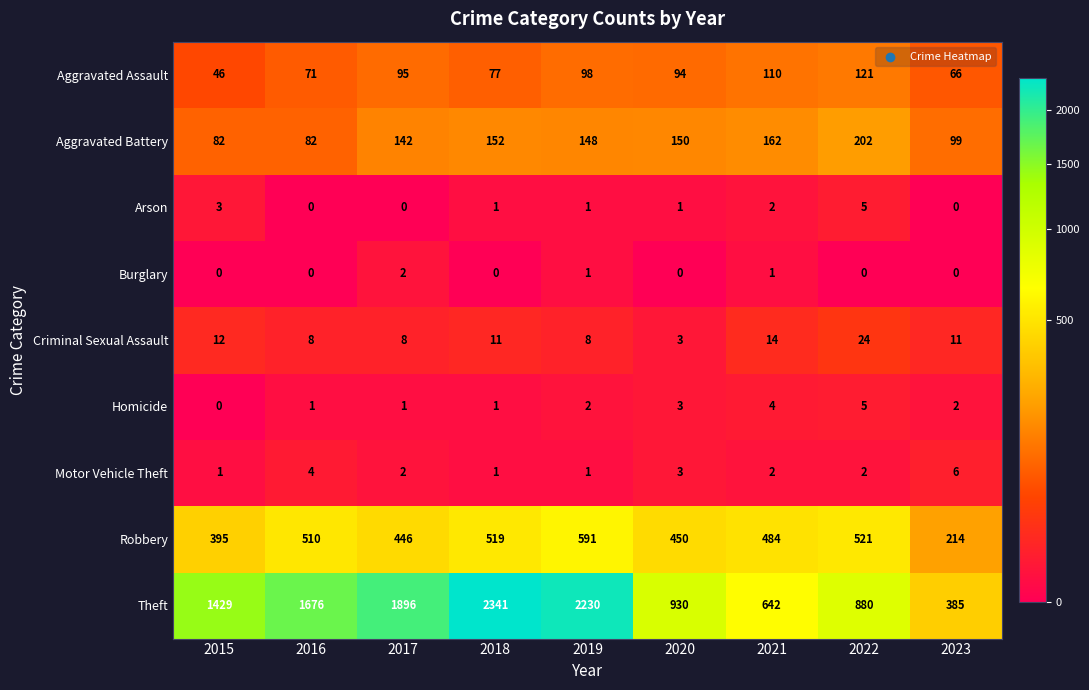

The value of Homicide at 2023 is 3. True or false?

False